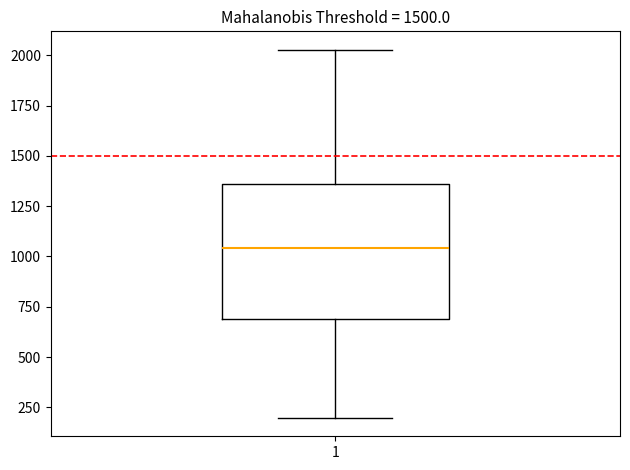

Transcribe this box plot: give where the median line is, the range the box spans, and where the two whiskers end, as read against the y-axis. The values are not printed on the chart, so give them approximately, as read against the axis.

median 1050, box 700 to 1350, whiskers 200 to 2050